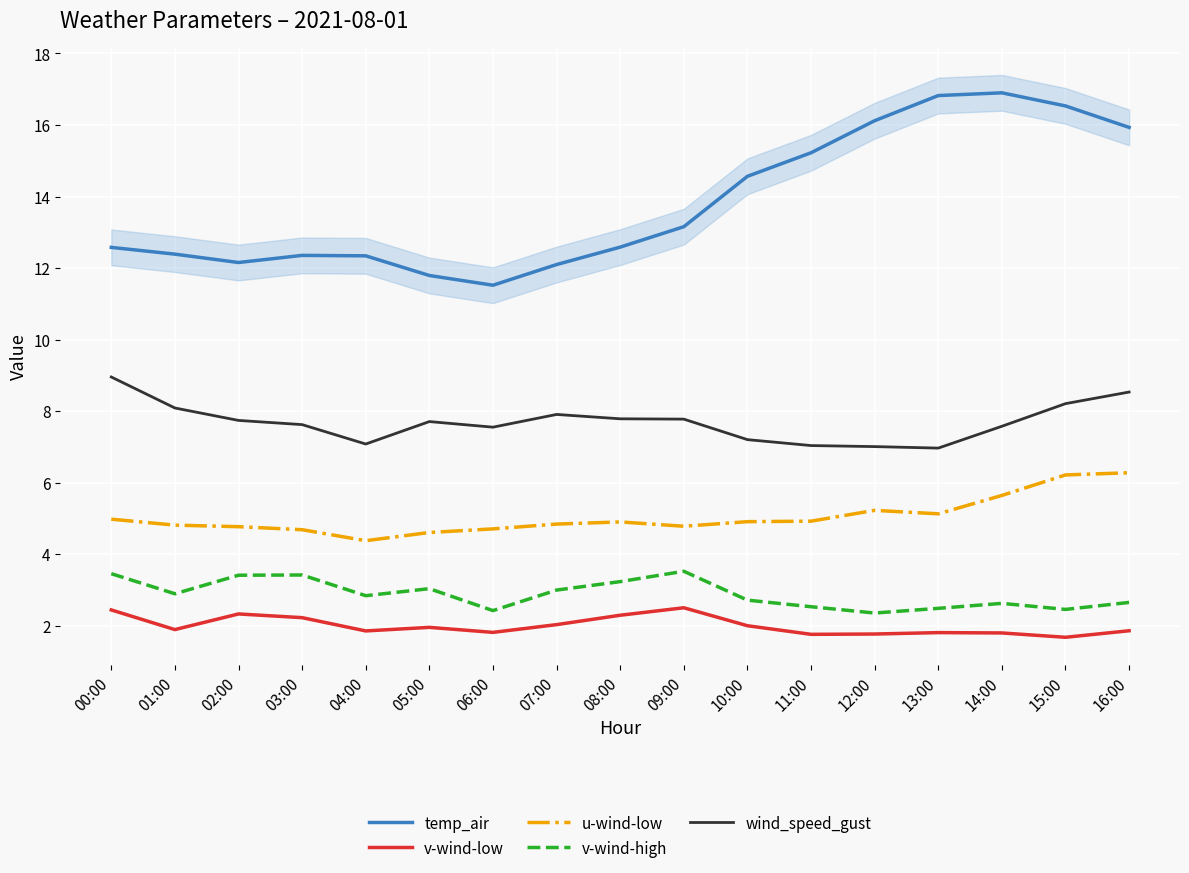

Between 04:00 and 10:00, which is larger?

10:00